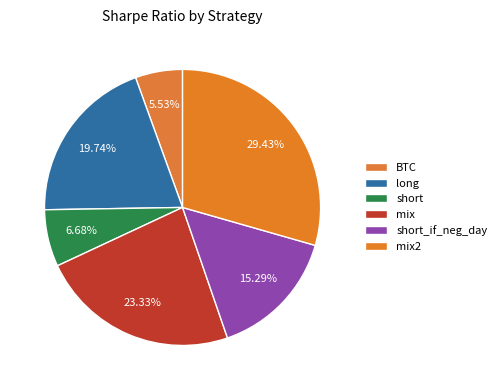

Which slice is the smallest?

BTC